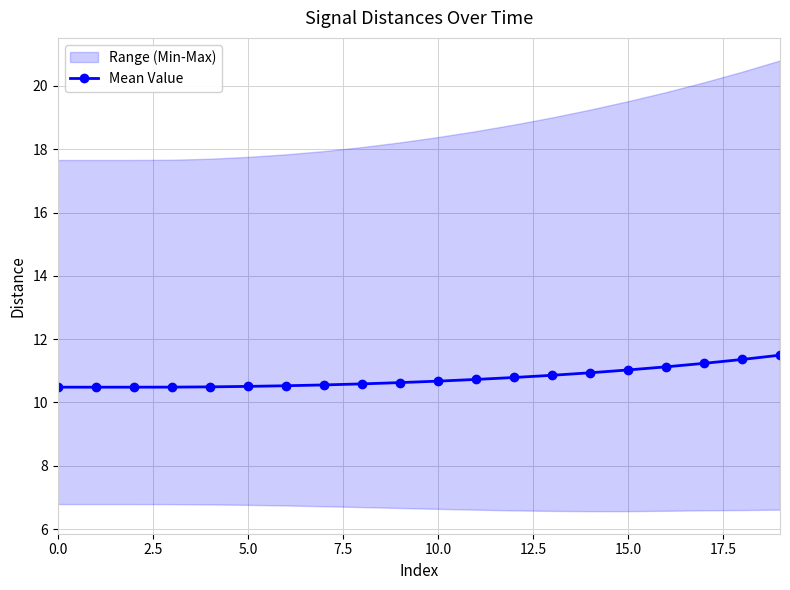

Is this an area chart (filled region under the line)?

No